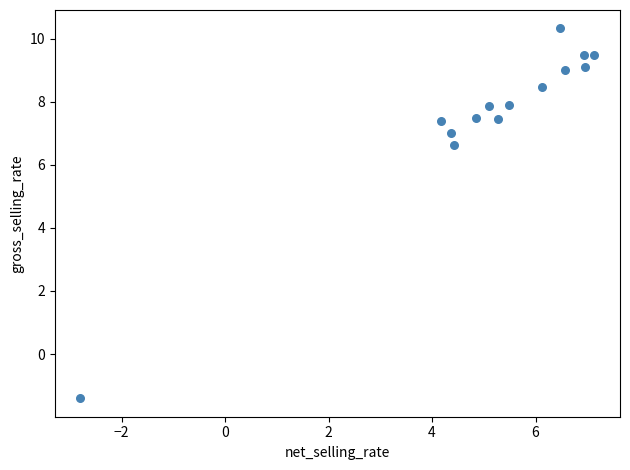

What is the range of Y values (max minus min)?

11.7